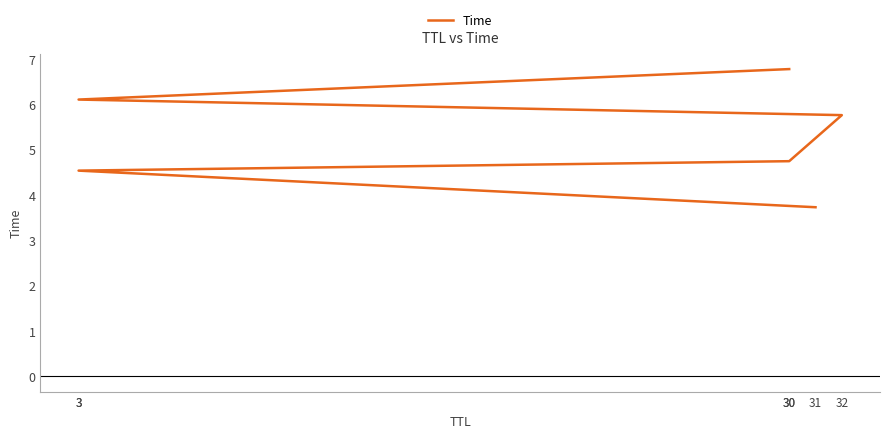

Is it true that the value at 30 is 1.2?

False